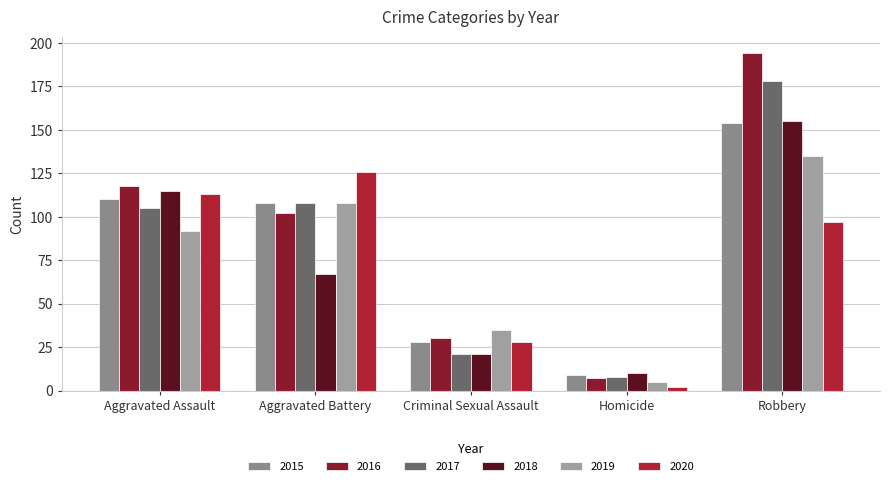

List the labels in order of 2019 value, smallest first.

Homicide, Criminal Sexual Assault, Aggravated Assault, Aggravated Battery, Robbery